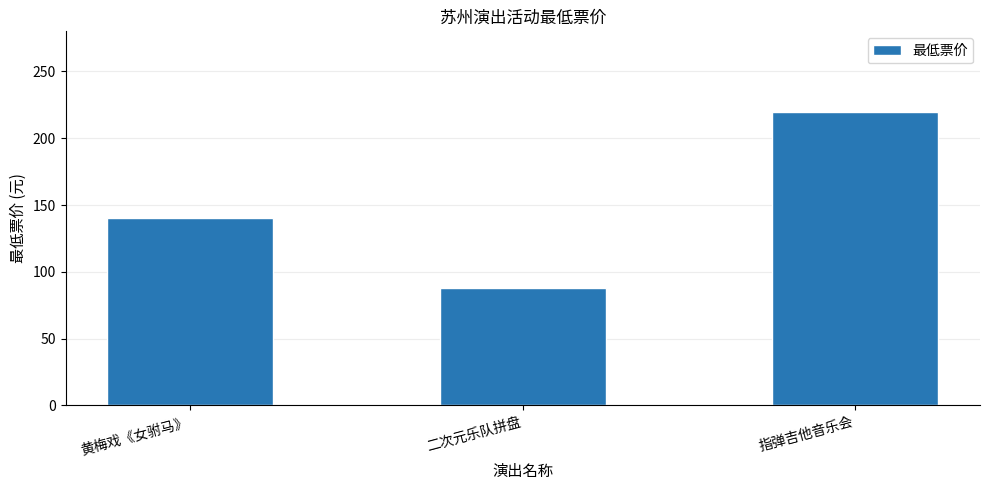

Does the chart contain any negative values?

No